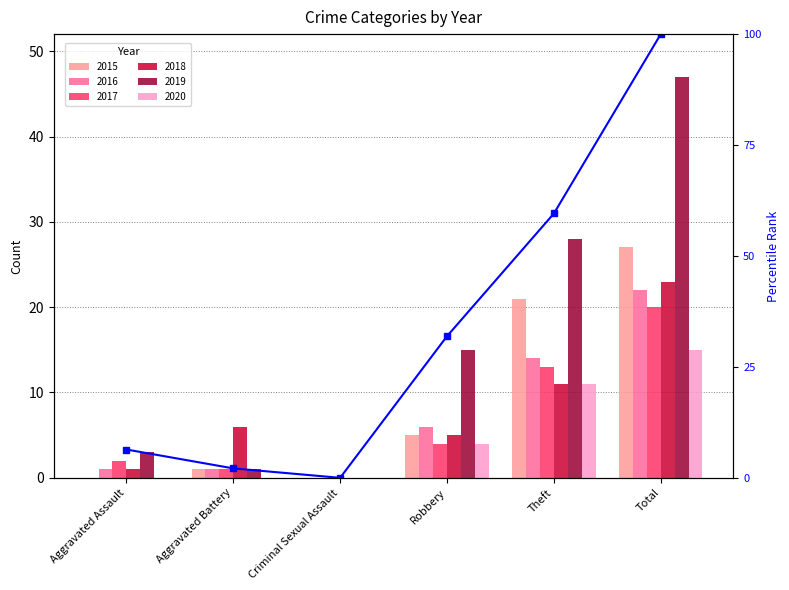

Which has a higher value, Criminal Sexual Assault or Aggravated Assault?

Aggravated Assault